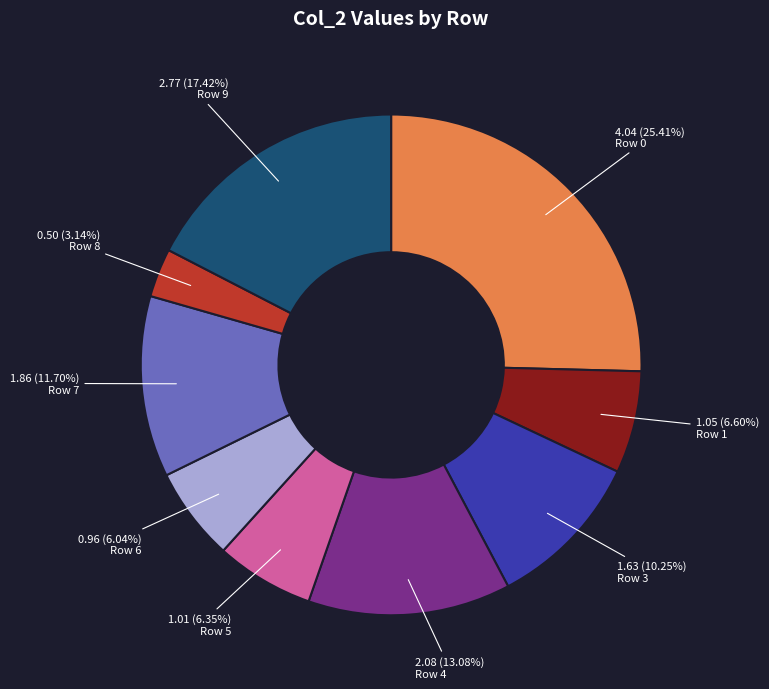

Does any single category account for the majority?

No